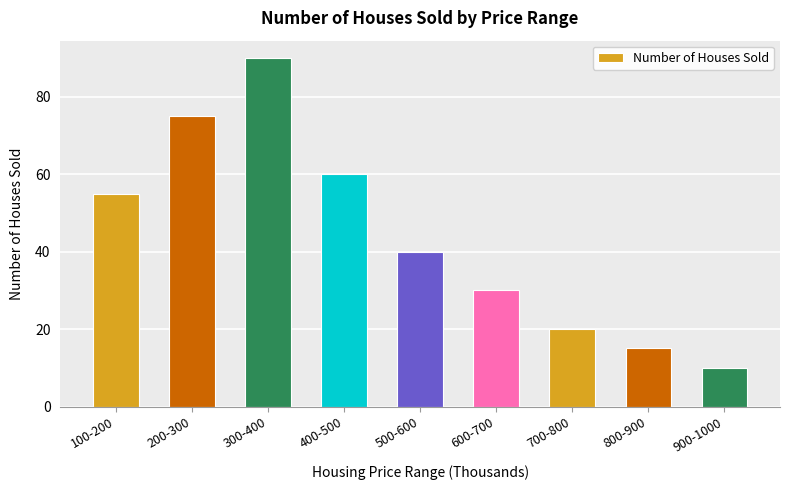

Reading left to right, extract all data points from this chart.

100-200=55	200-300=75	300-400=90	400-500=60	500-600=40	600-700=30	700-800=20	800-900=15	900-1000=10